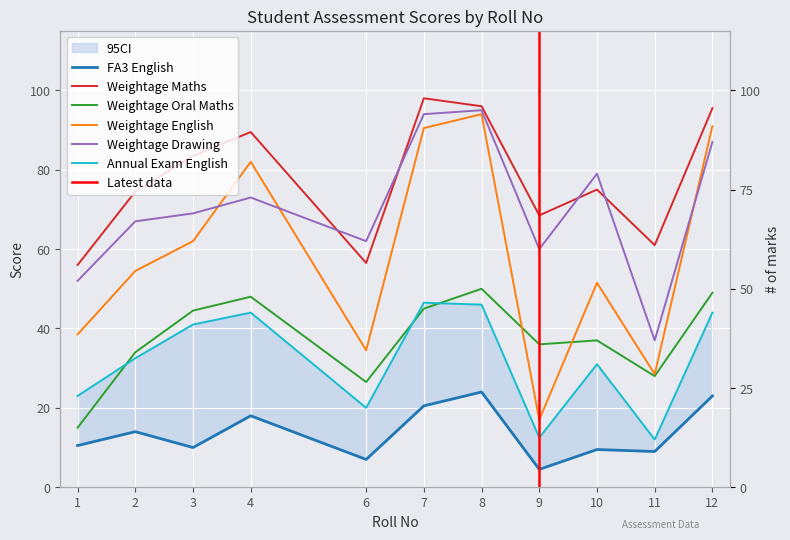

What is the spread (max minus min) of values at 12?

72.5